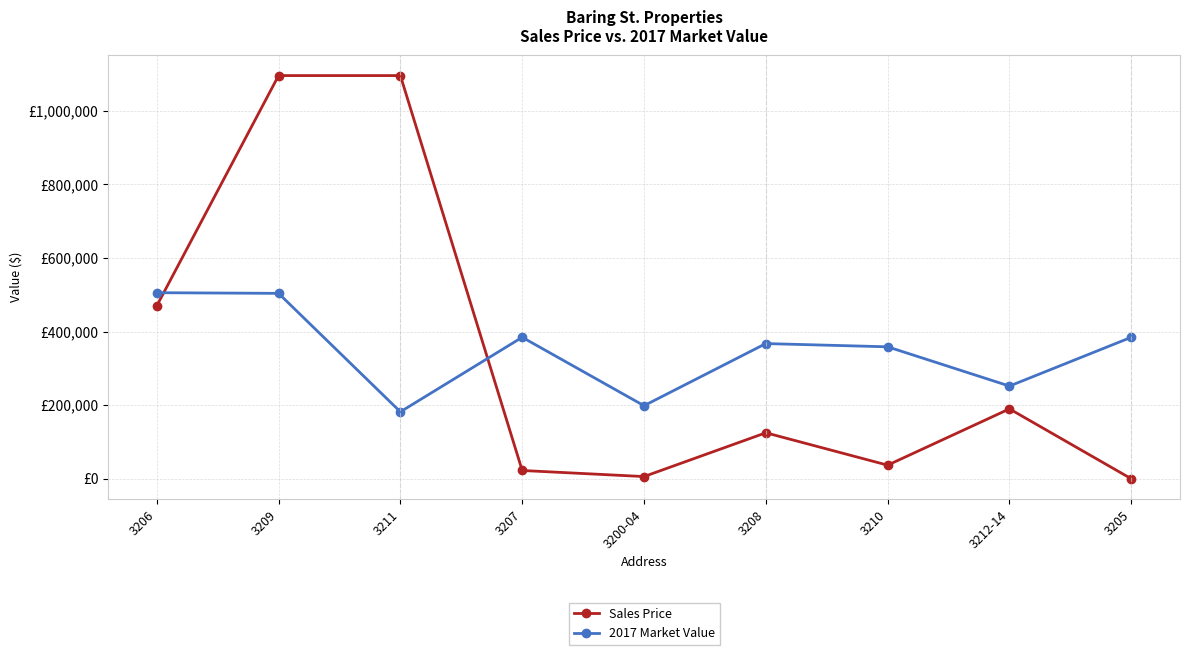

What is the difference between the second highest and minimum values in the Sales Price series?

1095999